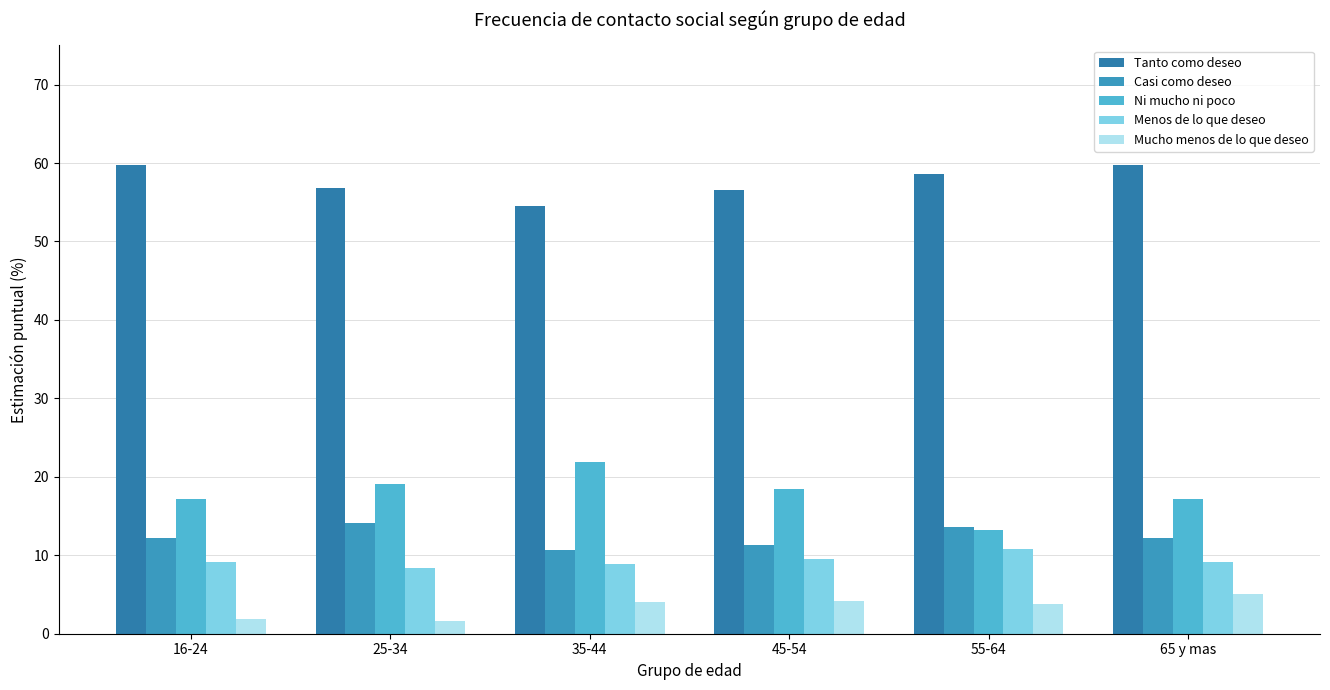

What is the greatest value displayed?

59.7